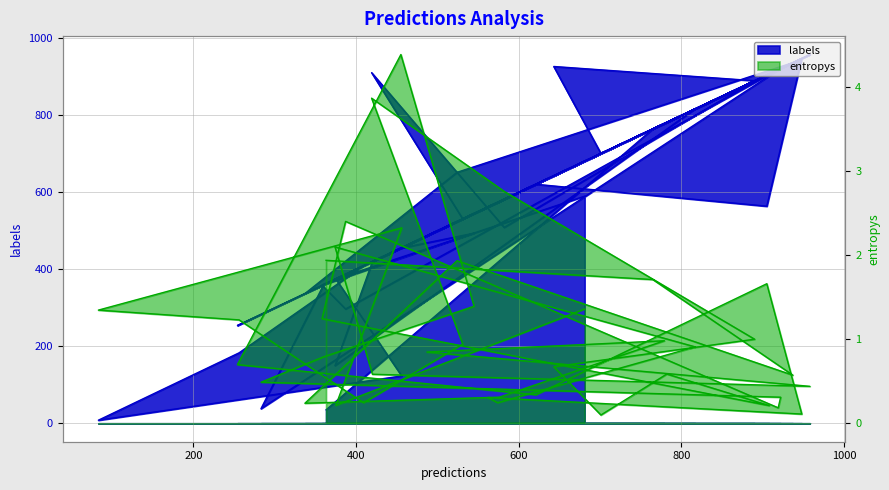

Where is the first local minimum for entropys?

200